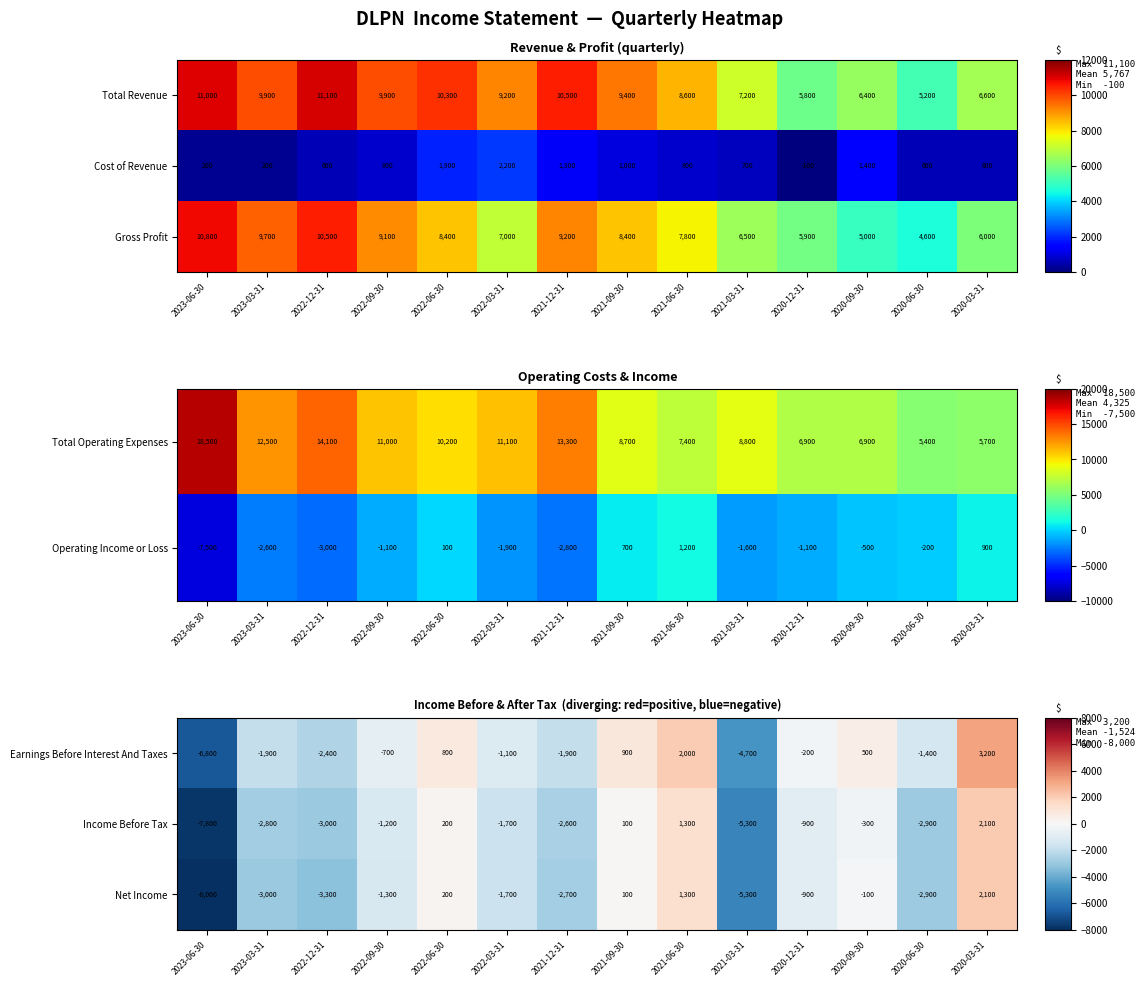

Is the value of Income Before Tax at 2020-06-30 greater than the value of Net Income at 2020-03-31?

No